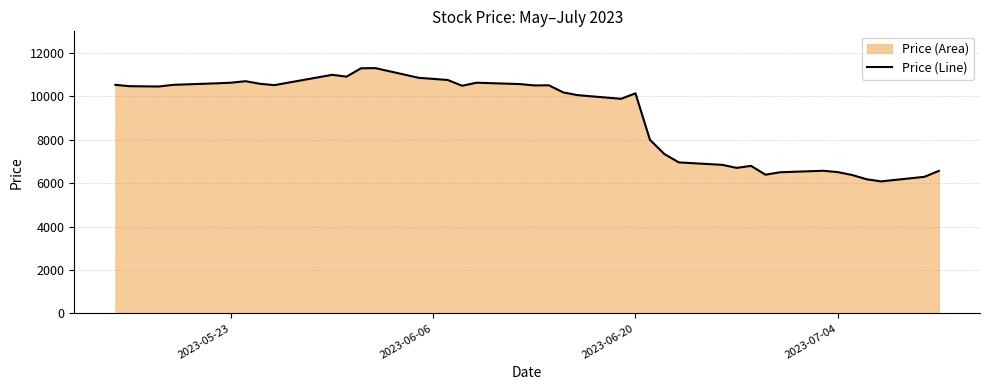

What is the maximum value shown in the chart?

11291